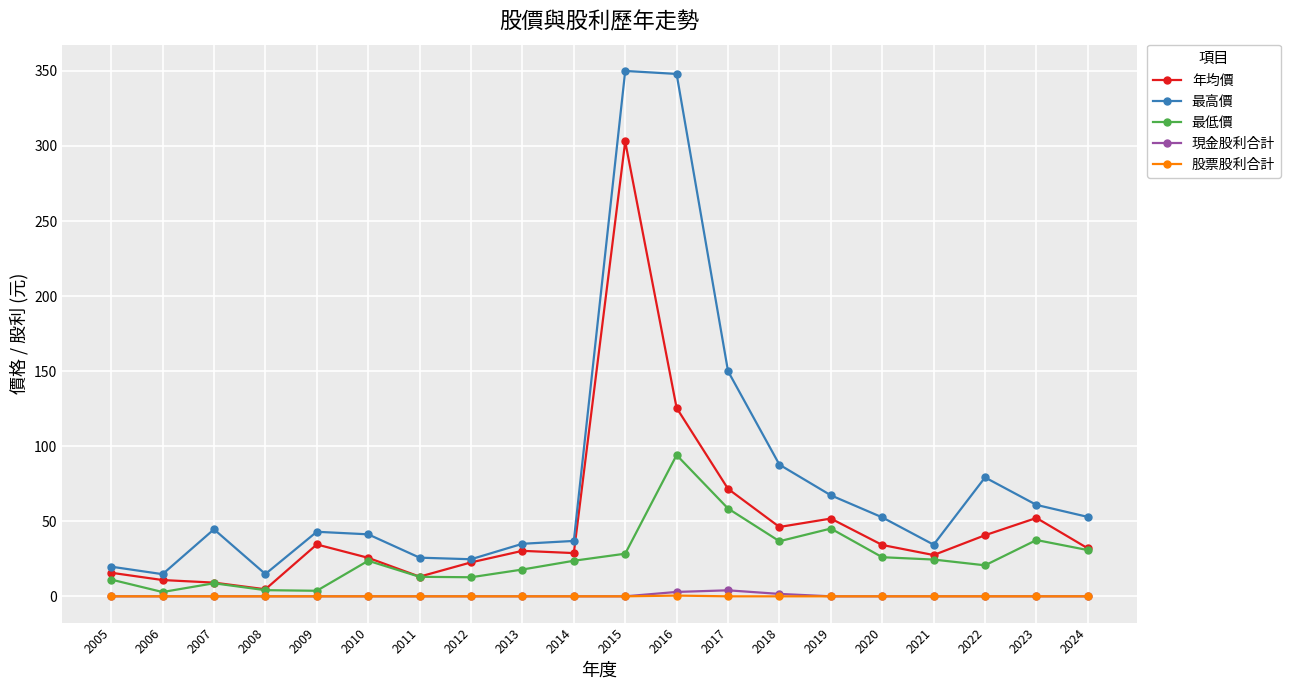

True or false: 最高價 and 股票股利合計 intersect in this chart.

False